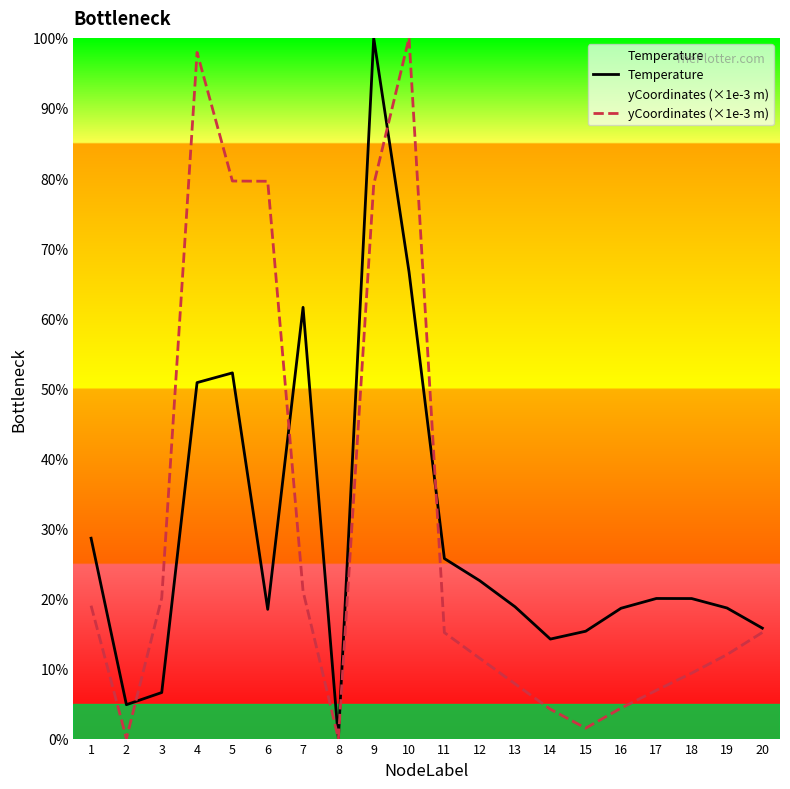

At which category does yCoordinates (×1e-3 m) reach its first local peak?

4